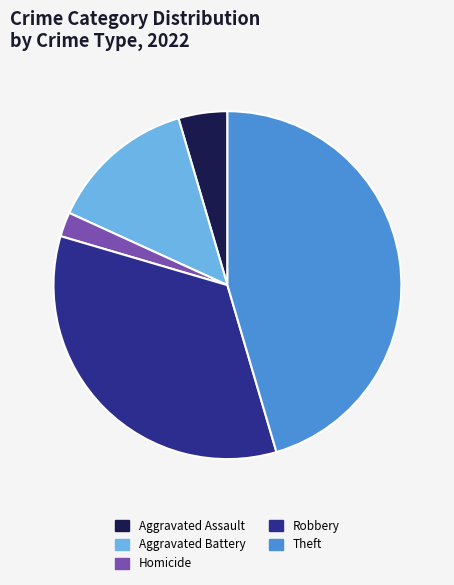

How many segments does this pie chart have?

5